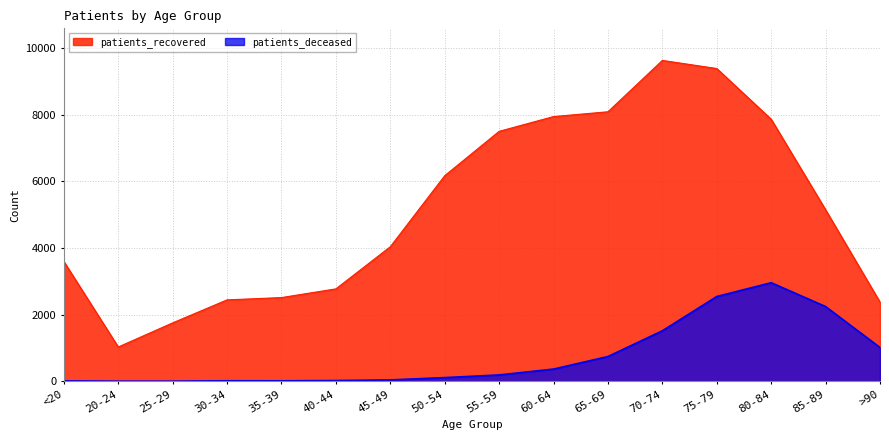

True or false: patients_recovered and patients_deceased cross at least once.

False